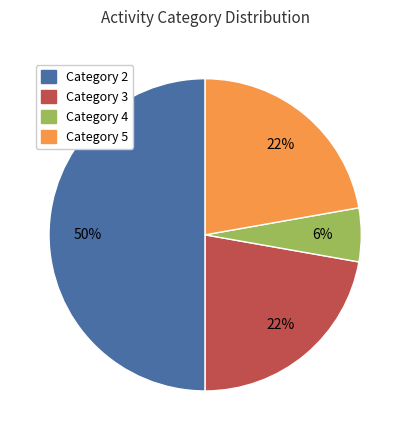

To the nearest percent, what is the average slice percentage?

25%